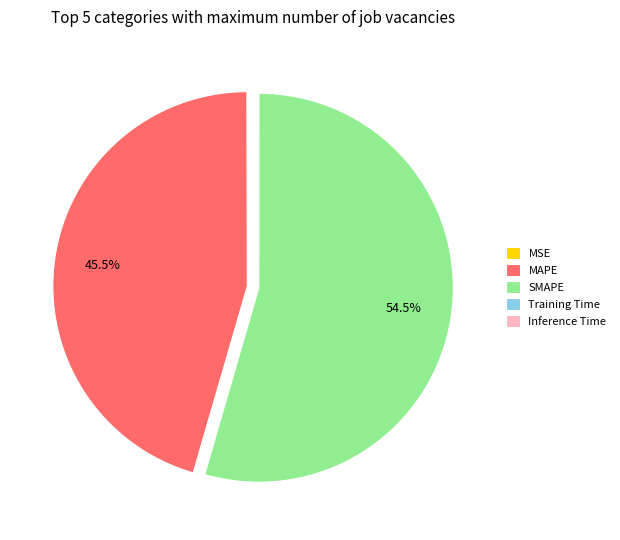

Which category has the biggest portion of the pie?

SMAPE